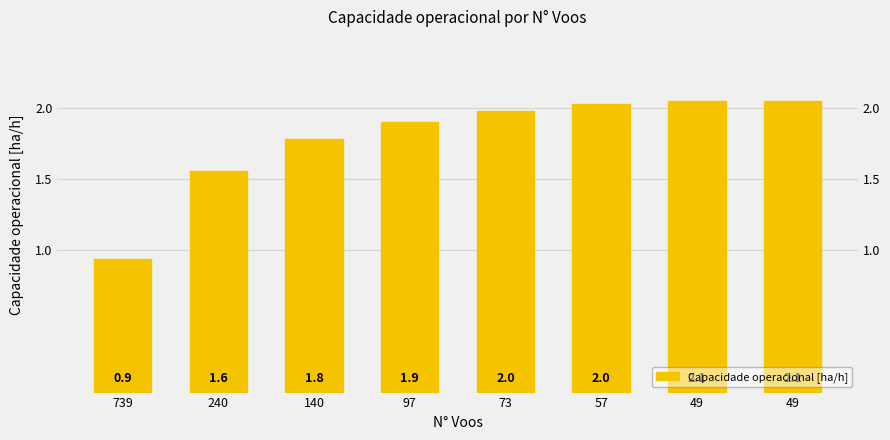

What value does the data have at 97?

1.9